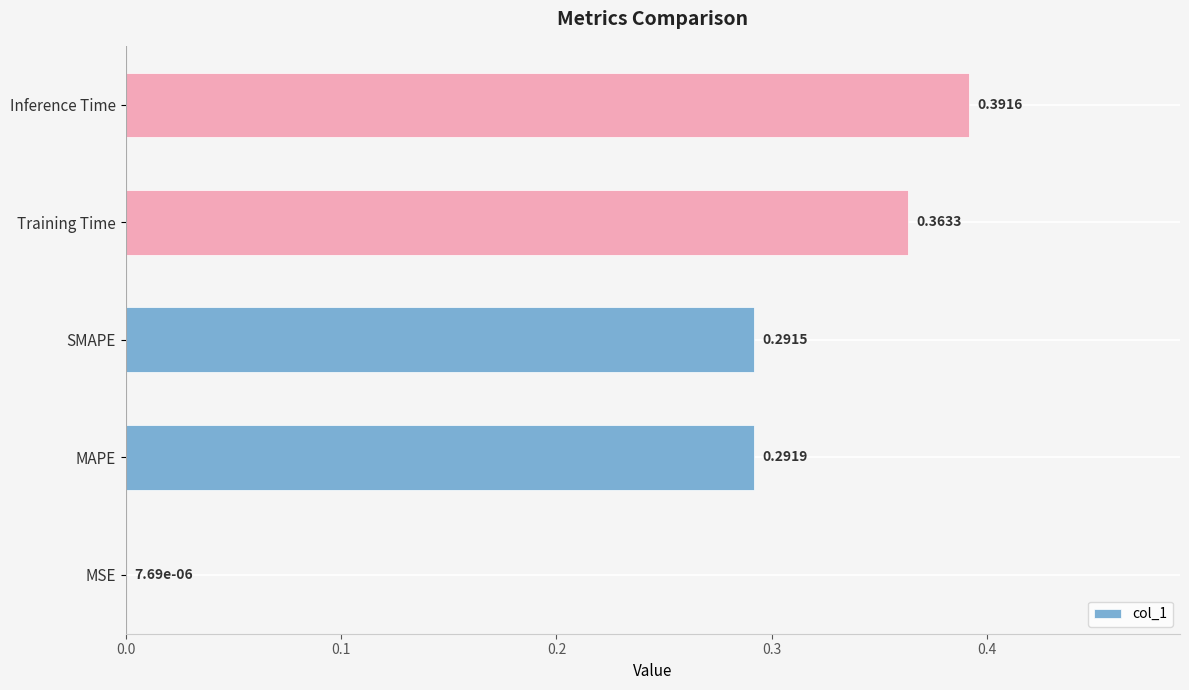

Which category has the highest value across all series?

Inference Time